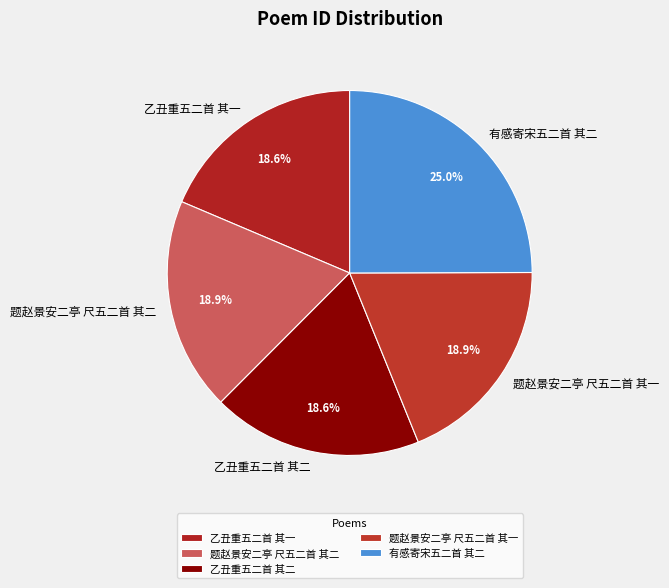

Does 题赵景安二亭 尺五二首 其二 represent more than half of the total?

No